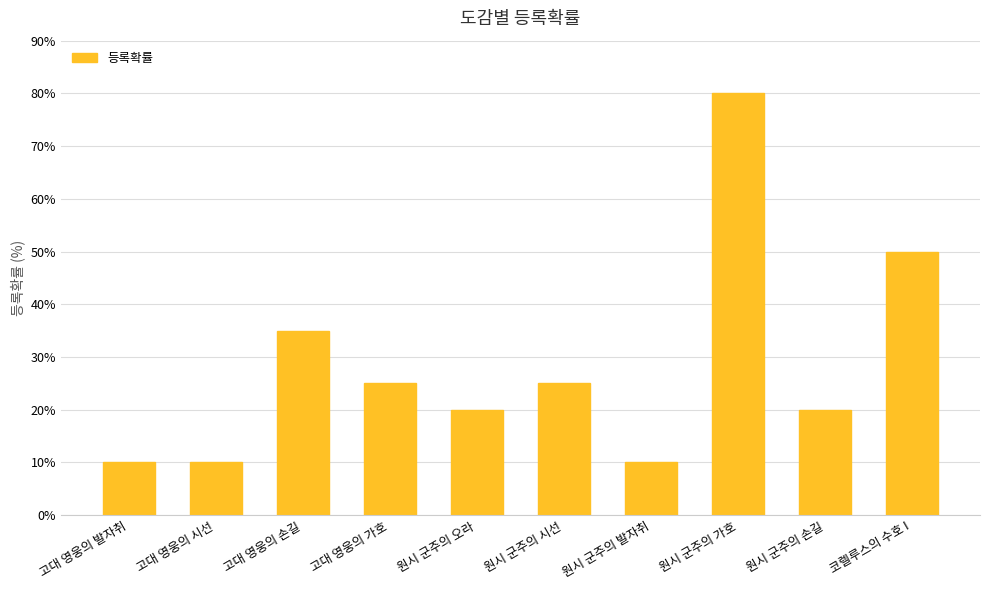

Reading left to right, what are all the values shown in this chart?

고대 영웅의 발자취=10	고대 영웅의 시선=10	고대 영웅의 손길=35	고대 영웅의 가호=25	원시 군주의 오라=20	원시 군주의 시선=25	원시 군주의 발자취=10	원시 군주의 가호=80	원시 군주의 손길=20	코렐루스의 수호 I=50